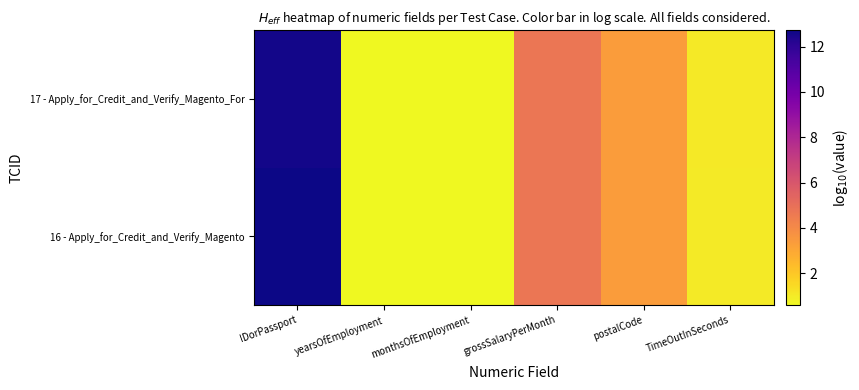

Reading left to right, list all the values displayed in this chart.

16 - Apply_for_Credit_and_Verify_Magento: IDorPassport=12.7	yearsOfEmployment=0.6	monthsOfEmployment=0.6	grossSalaryPerMonth=4.7	postalCode=3.4	TimeOutInSeconds=1.0
17 - Apply_for_Credit_and_Verify_Magento_For: IDorPassport=12.6	yearsOfEmployment=0.6	monthsOfEmployment=0.6	grossSalaryPerMonth=4.7	postalCode=3.4	TimeOutInSeconds=1.0